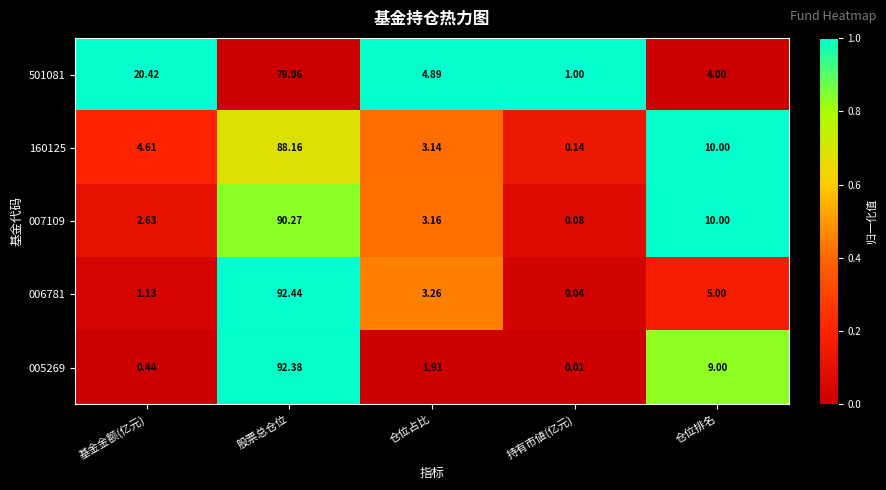

Rank the categories by 160125 value from lowest to highest.

持有市値(亿元), 仓位占比, 基金金额(亿元), 仓位排名, 股票总仓位